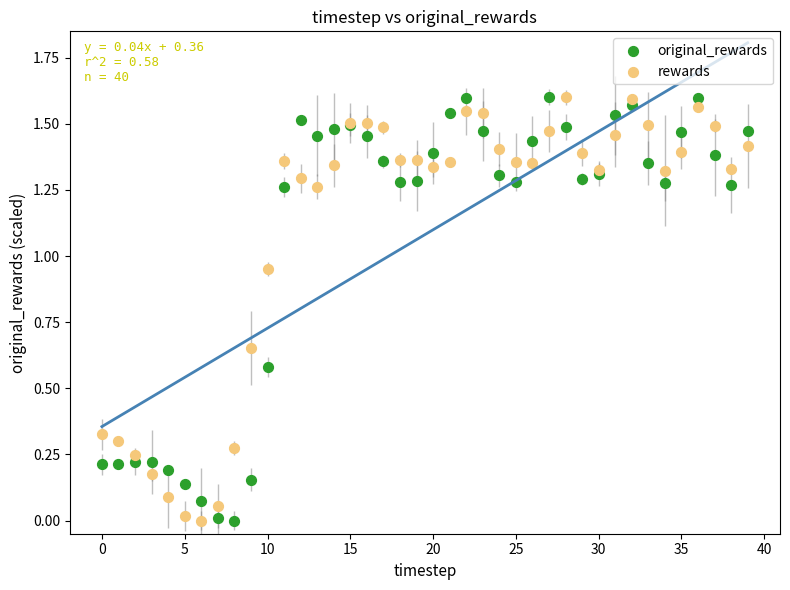

What are all the series names shown in the legend?

original_rewards, rewards